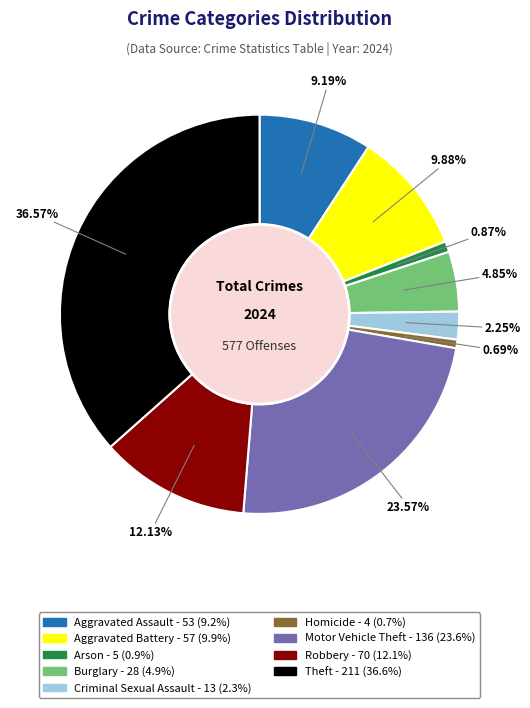

Is Aggravated Battery the majority of the pie?

No